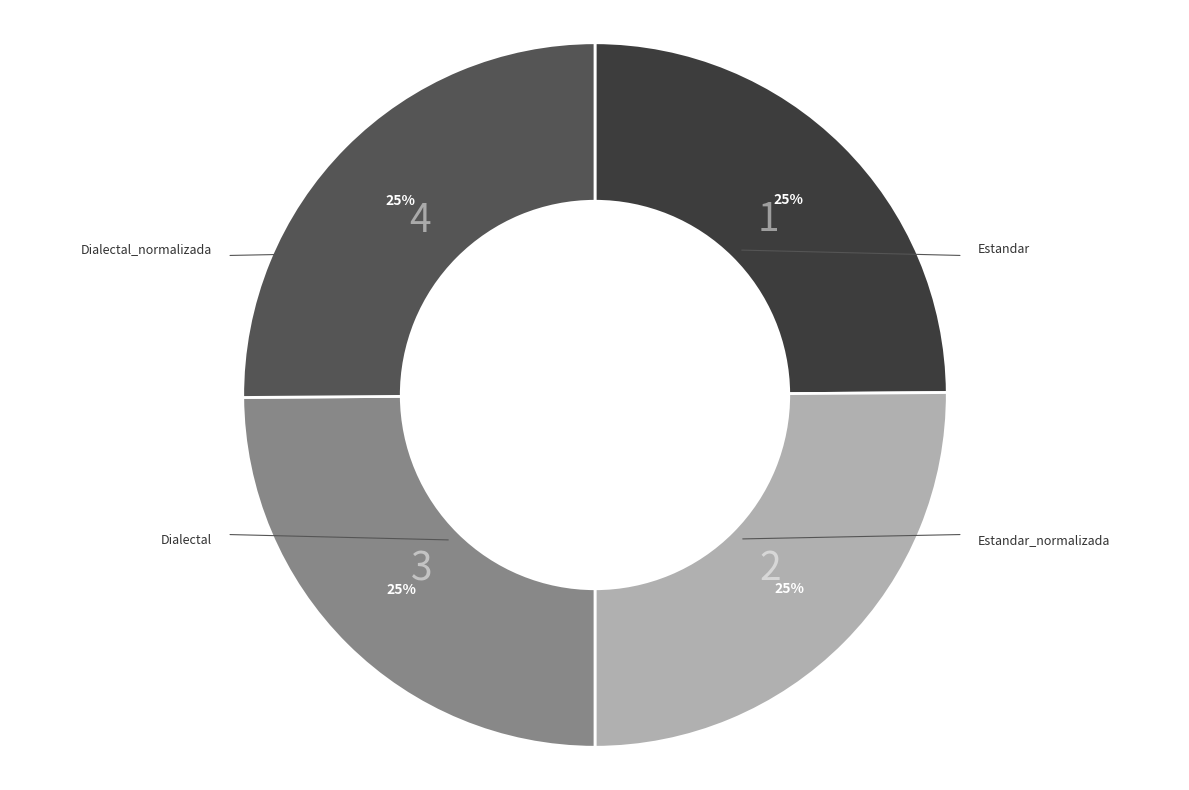

How many slices are in this pie chart?

4